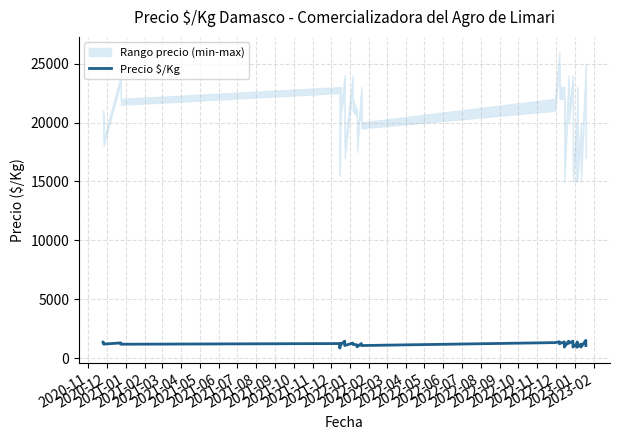

Reading left to right, what are all the values shown in this chart?

1383	1350	1217	1319	1208	1264	1153	875	1264	1153	1469	1344	1094	1306	1194	1153	986	1264	1097	1344	1417	1250	1406	1281	969	1469	1281	1469	1281	969	1219	969	1406	1219	969	1219	969	1531	1344	1094